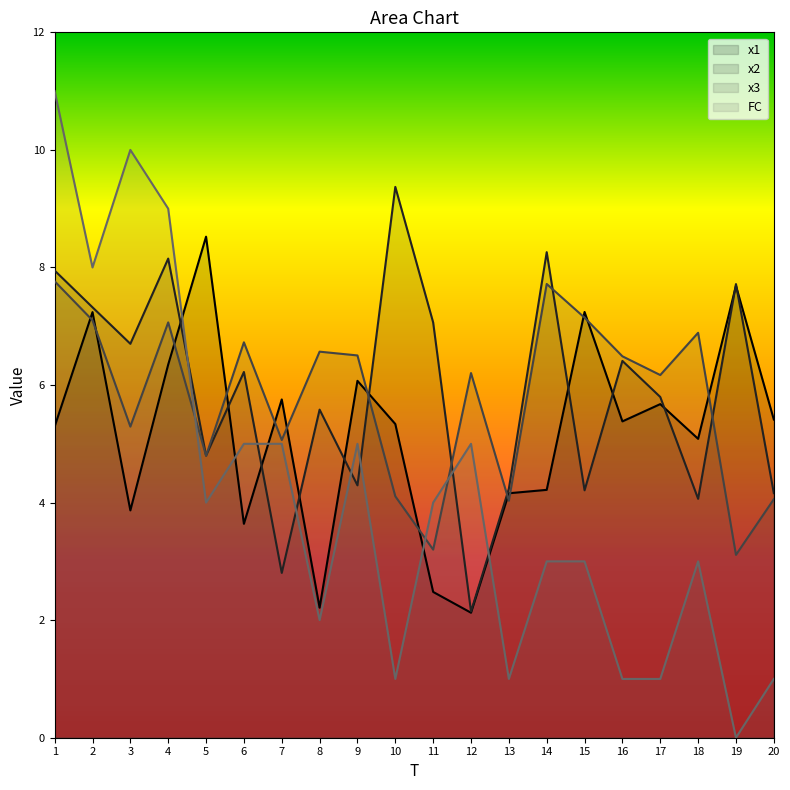

At 19, list the series in order from largest to smallest.

x2, x1, x3, FC